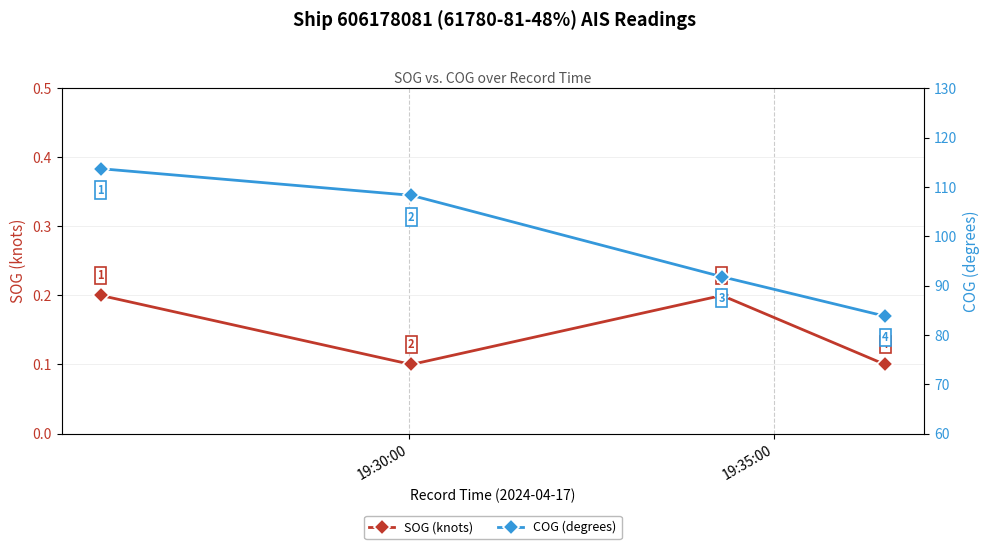

What is the value of the SOG (knots) point at the 1st from the left?

0.2